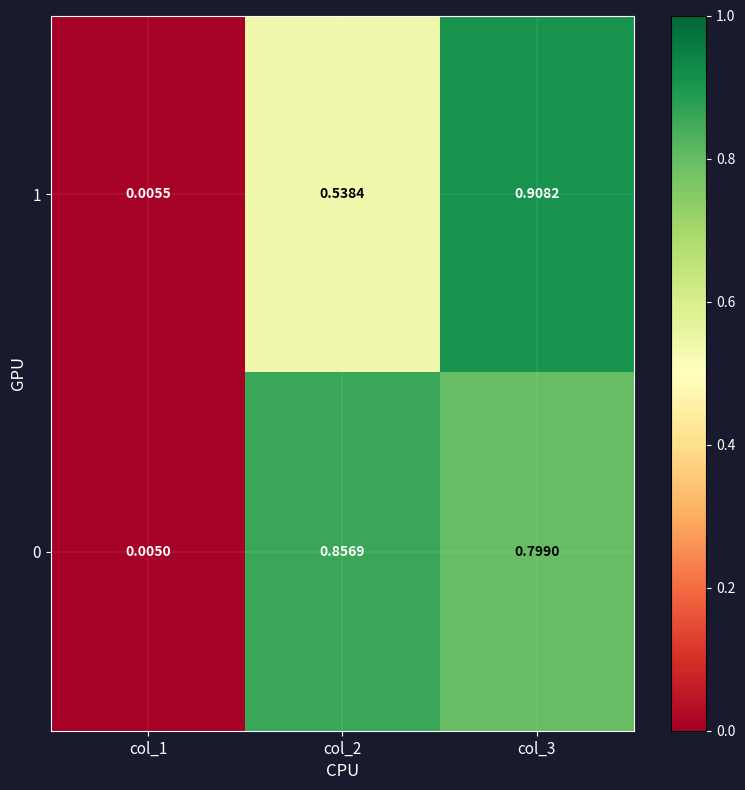

Is the value of 1 at col_1 greater than the value of 0 at col_1?

Yes